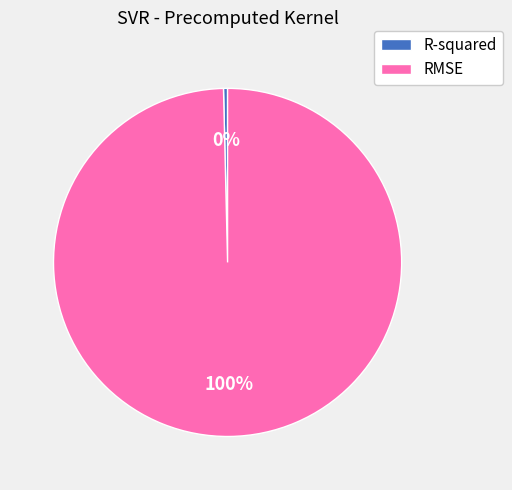

To the nearest percent, what is the combined percentage of R-squared and RMSE?

100%